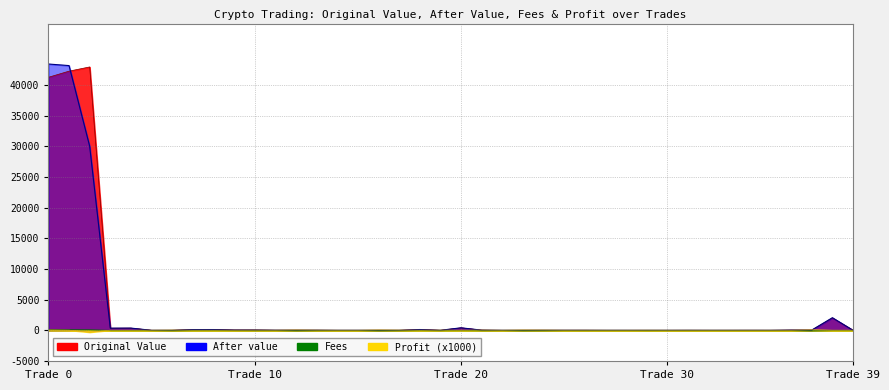

What is the difference between the highest and lowest values at 23?

55.6